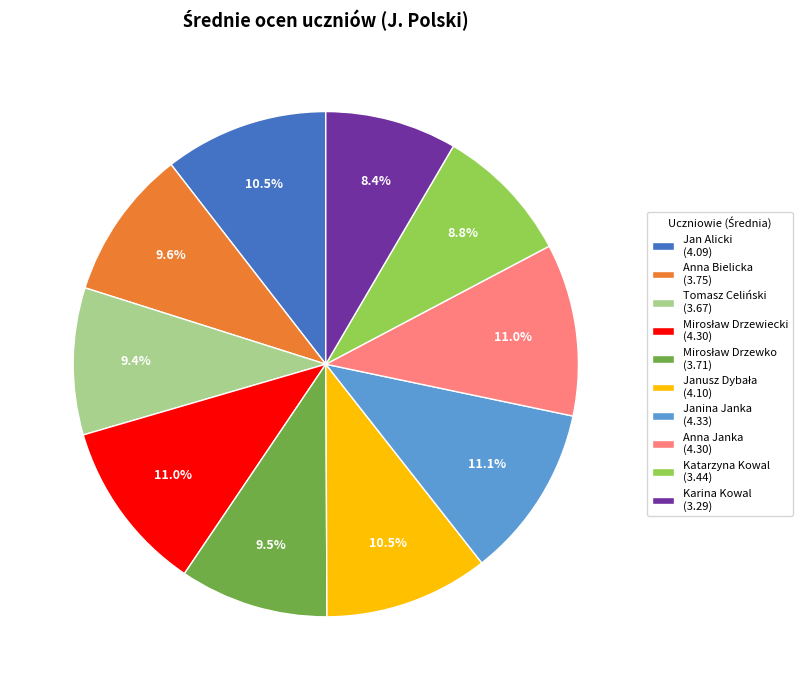

What is the total percentage of Anna Bielicka (3.75) and Janina Janka (4.33)?

20.7%